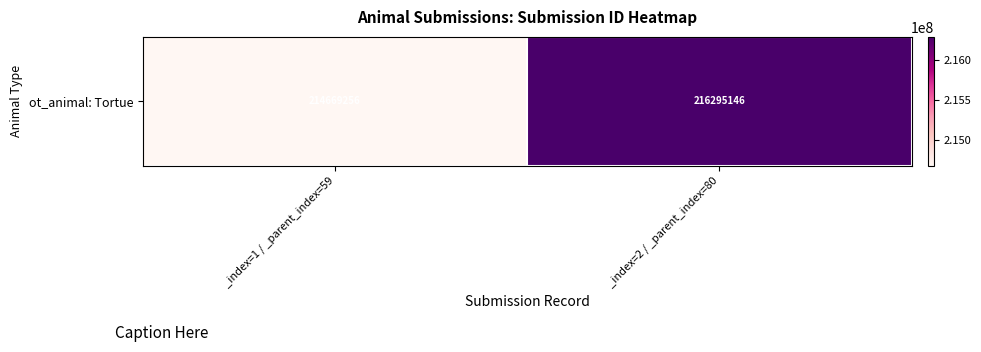

What is the smallest value displayed?

214669256